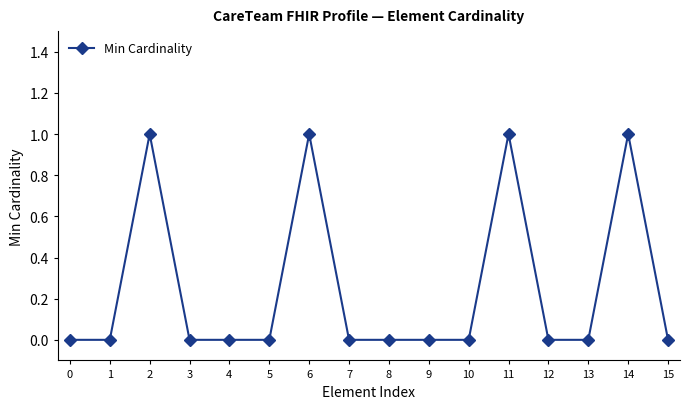

The chart shows a value of -1 at 4. True or false?

False